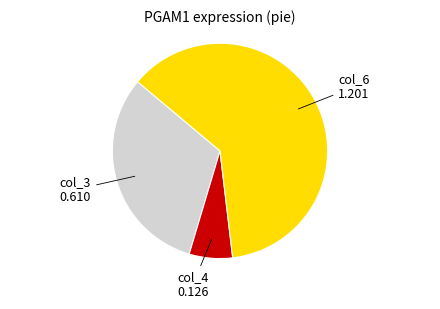

Is col_6 the majority of the pie?

Yes